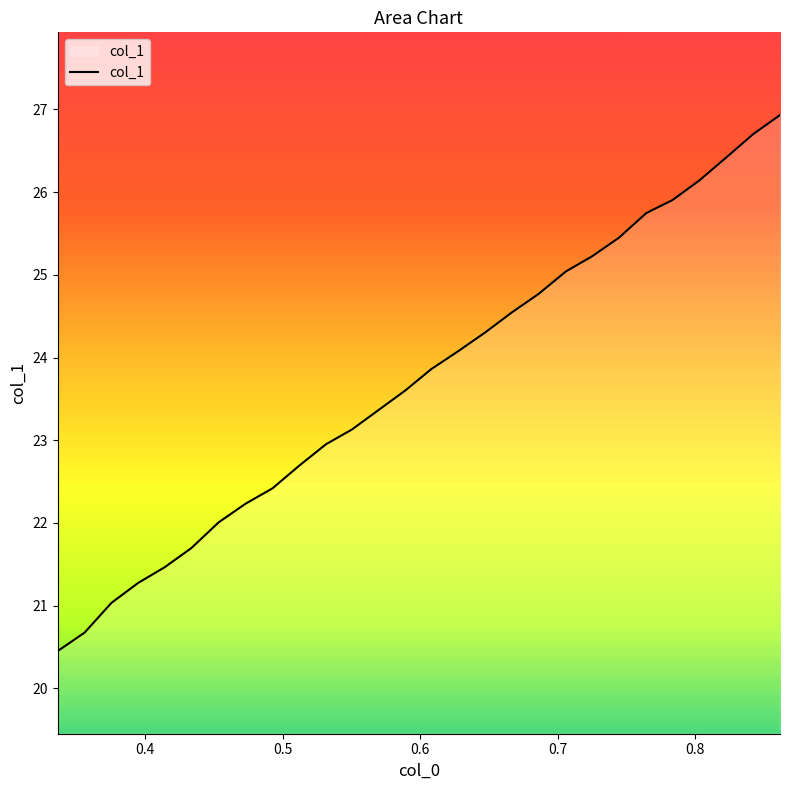

What is the maximum value shown in the chart?

26.9